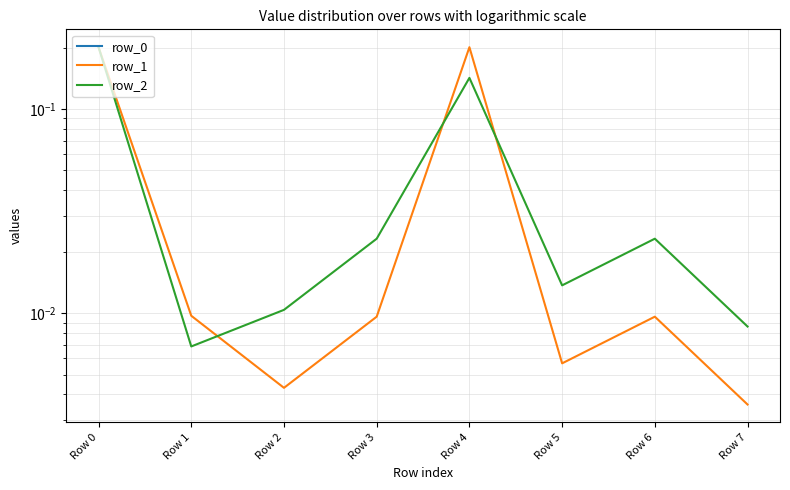

Between Row 5 and Row 7, which series saw the biggest shift?

row_2